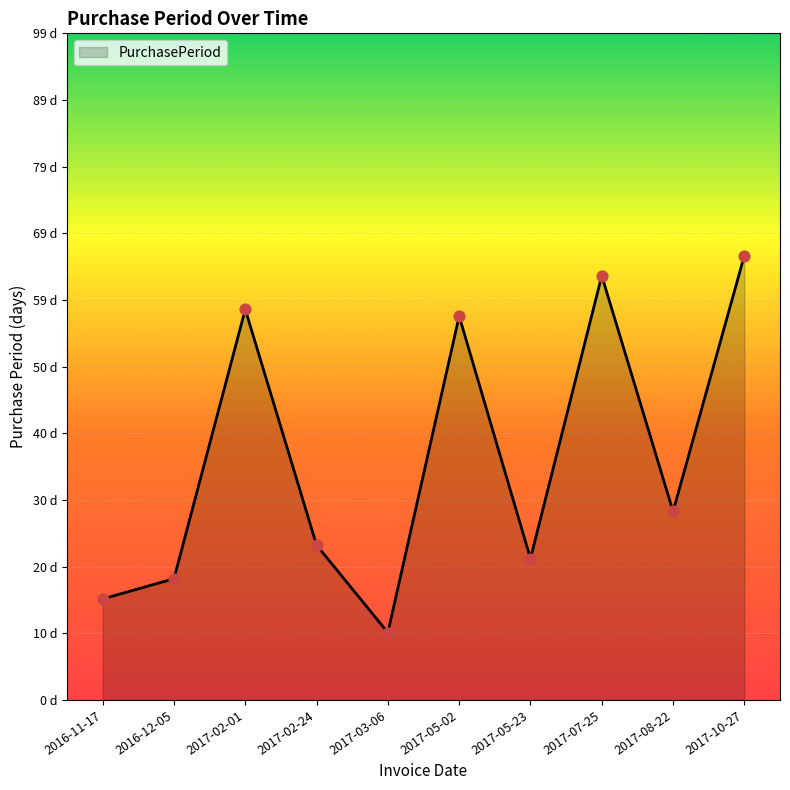

Does the chart have visible grid lines?

Yes